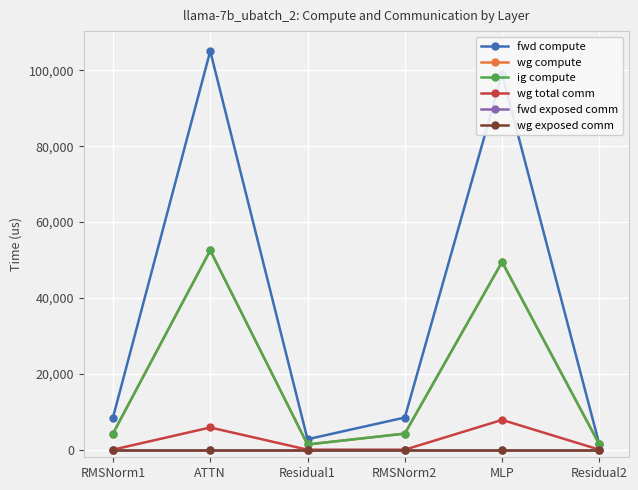

Does the chart have visible grid lines?

Yes